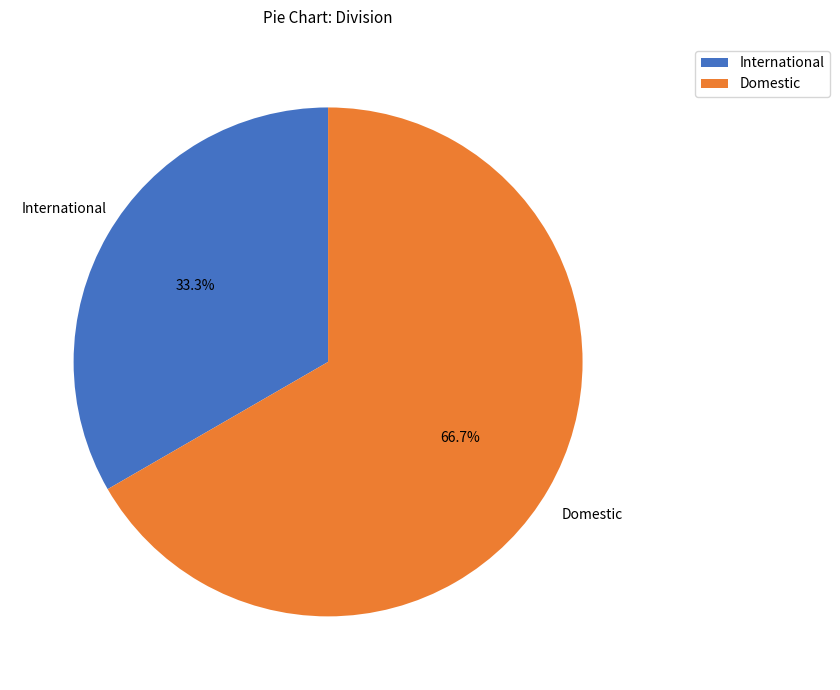

How many slices are in this pie chart?

2